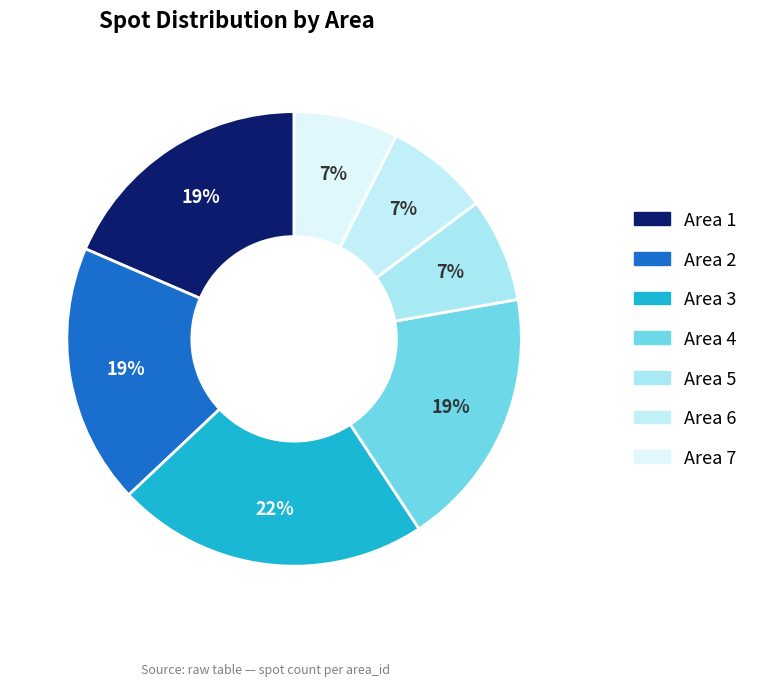

True or false: Area 7 accounts for 7% of the total.

True